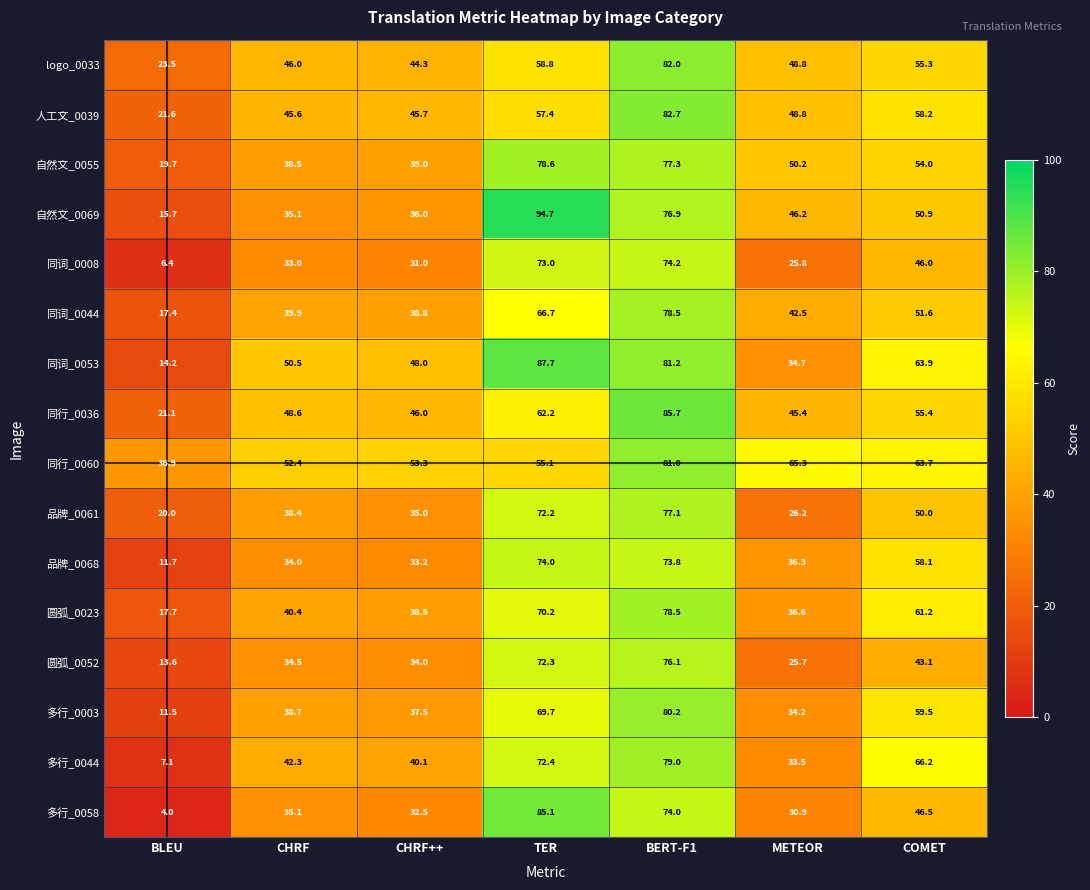

At COMET, list the series in order from smallest to largest.

圆弧_0052, 同词_0008, 多行_0058, 品牌_0061, 自然文_0069, 同词_0044, 自然文_0055, logo_0033, 同行_0036, 品牌_0068, 人工文_0039, 多行_0003, 圆弧_0023, 同行_0060, 同词_0053, 多行_0044